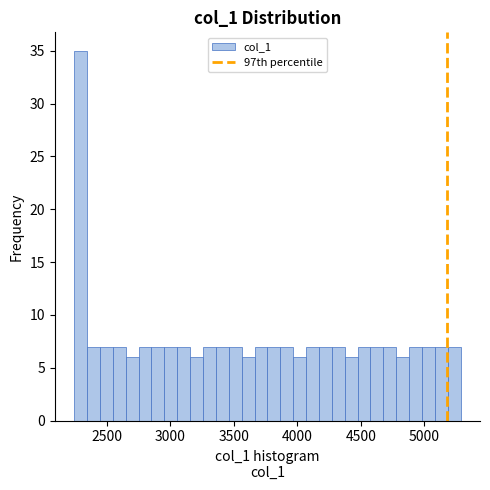

Read against the x-axis, roughly where is the centre of the tallest bar?

2300